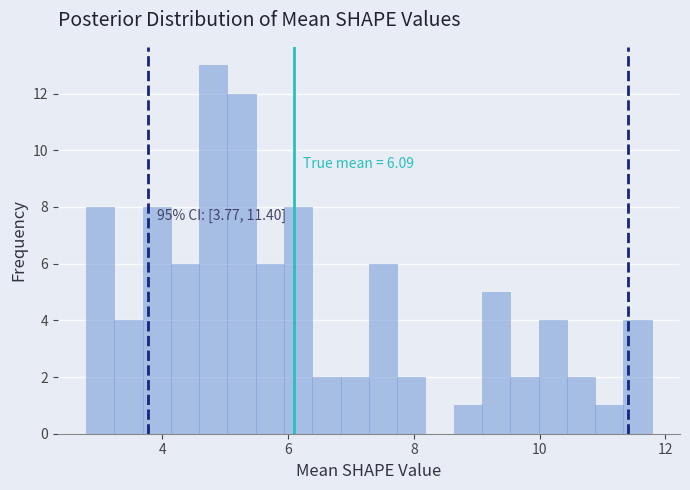

Around what value on the x-axis is the tallest bar? Give the approximate position of its centre, as read against the axis.

4.8